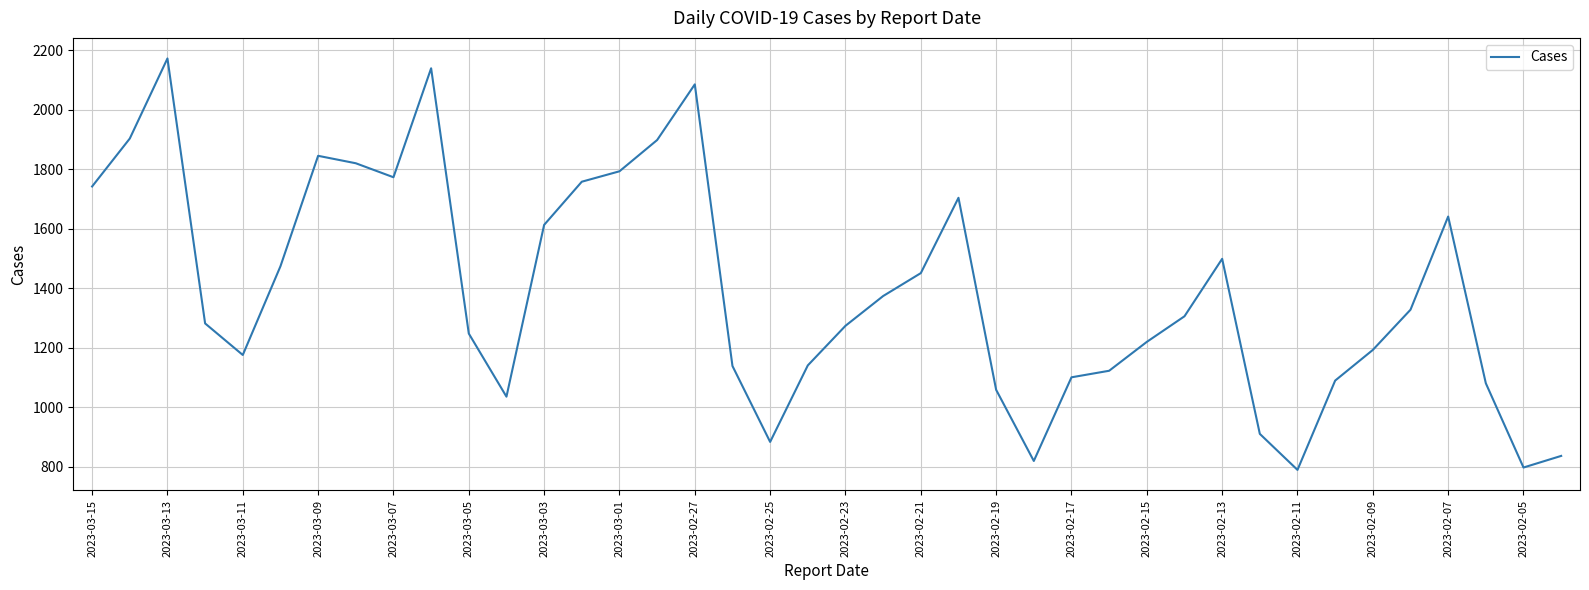

What is the smallest value displayed?

790